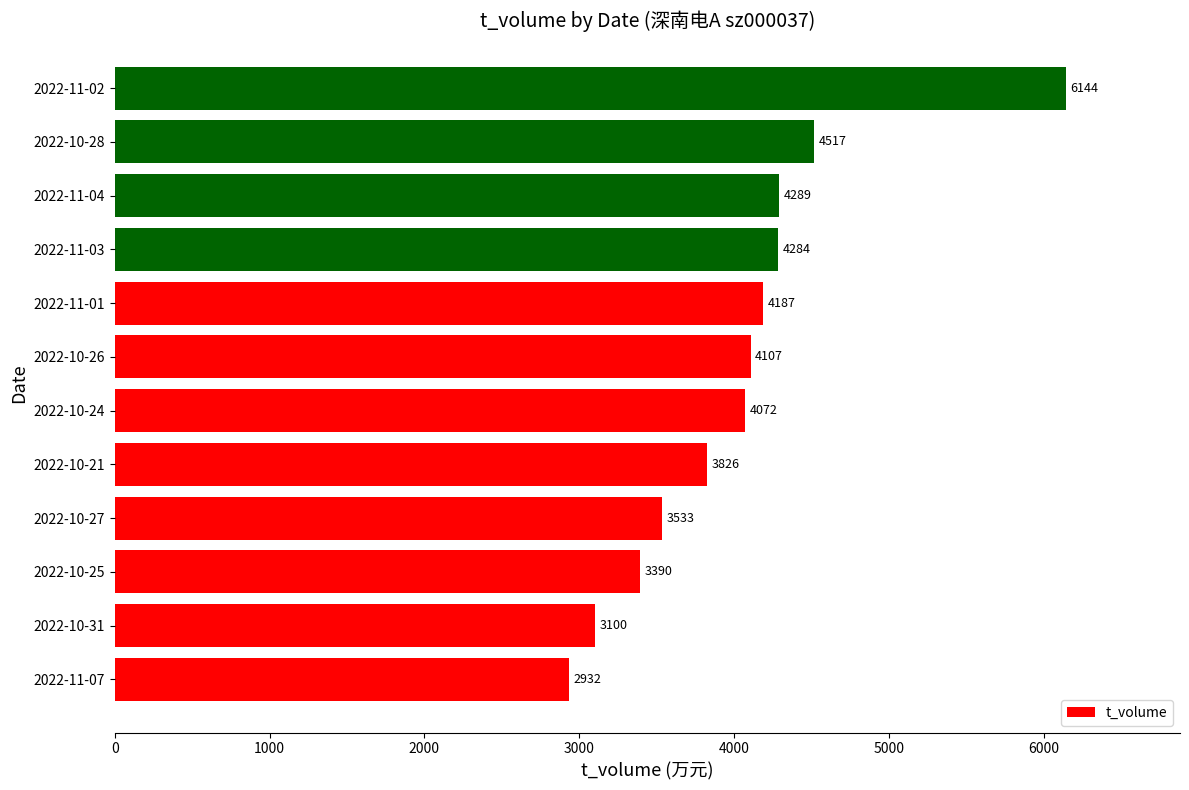

Which category has the highest value across all series?

2022-11-02